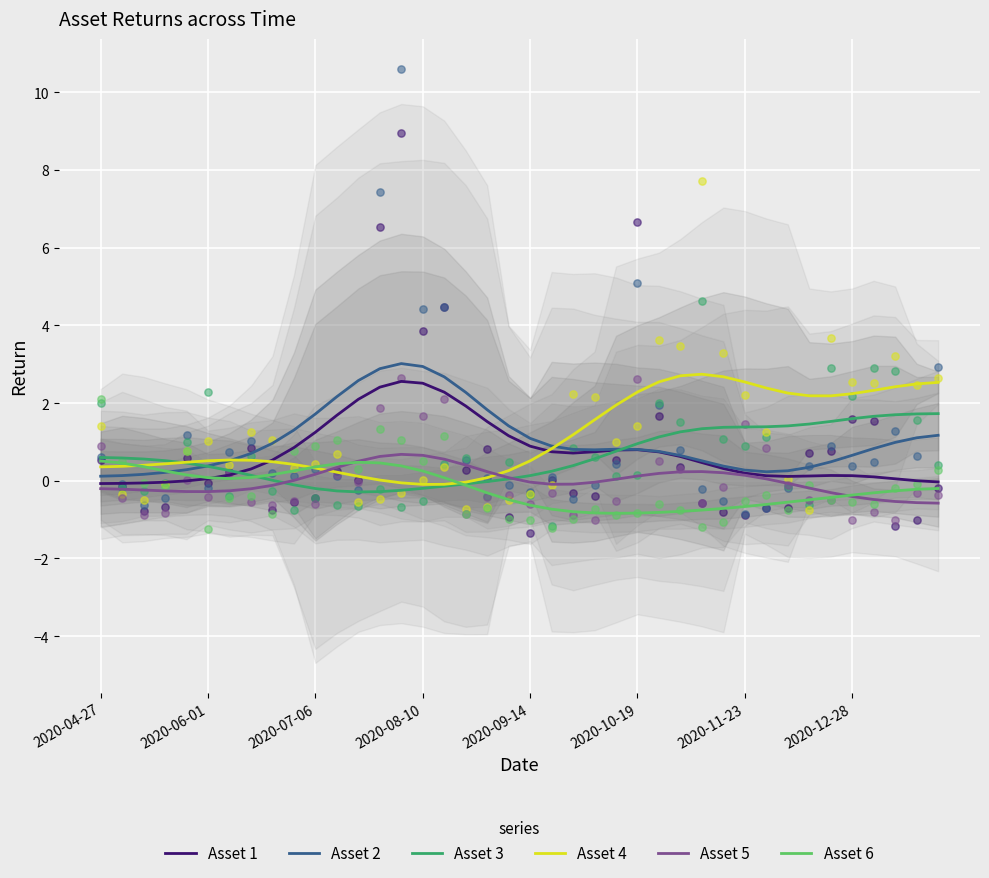

What are all the series names shown in the legend?

Asset 1, Asset 2, Asset 3, Asset 4, Asset 5, Asset 6